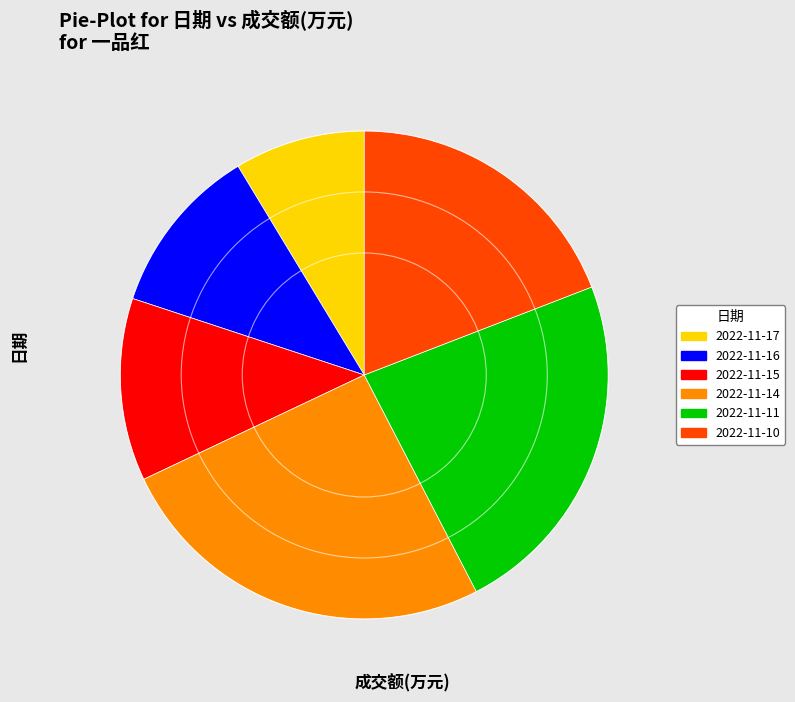

Rank the categories by value from highest to lowest.

2022-11-14, 2022-11-11, 2022-11-10, 2022-11-15, 2022-11-16, 2022-11-17